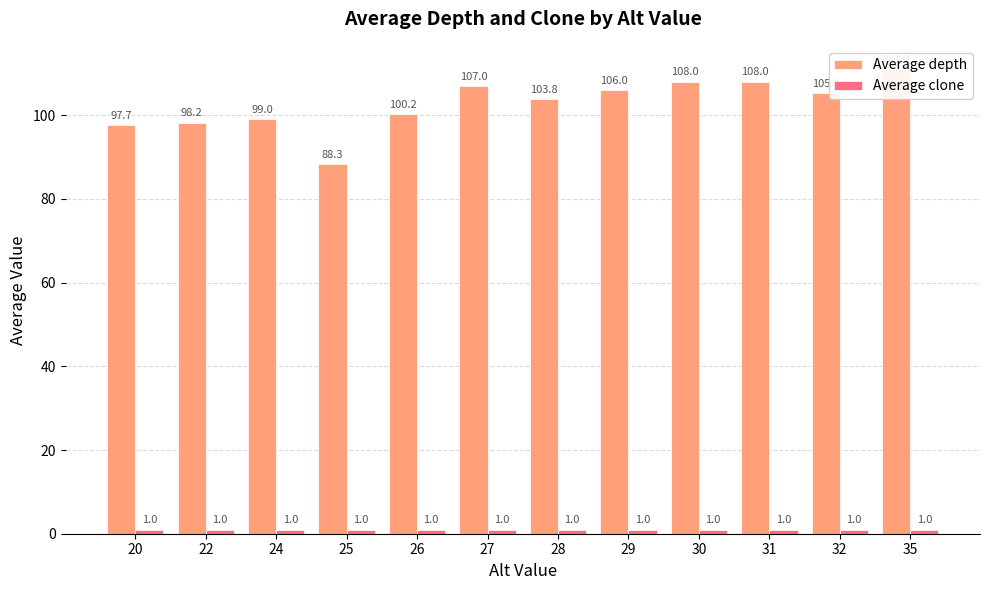

At which label does Average depth reach its peak?

35